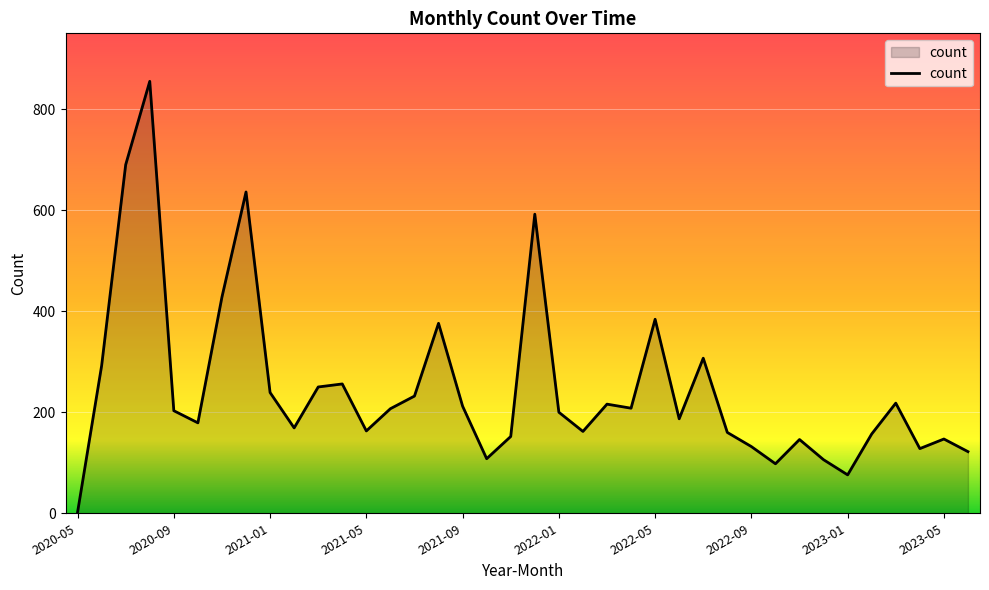

What is the maximum value shown in the chart?

855